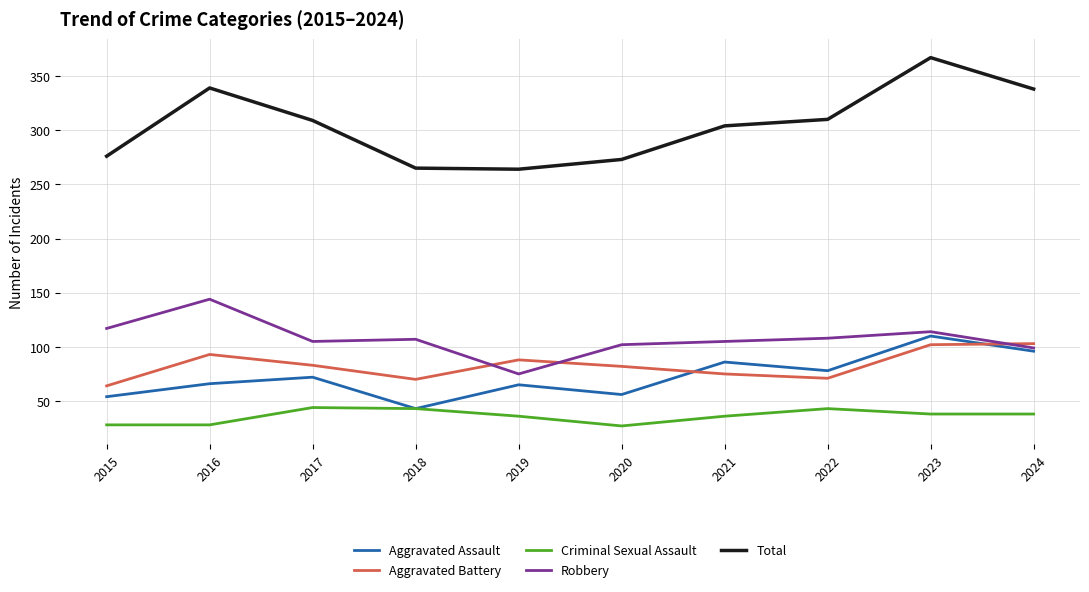

True or false: Aggravated Assault has more than 0 interior local peaks.

True